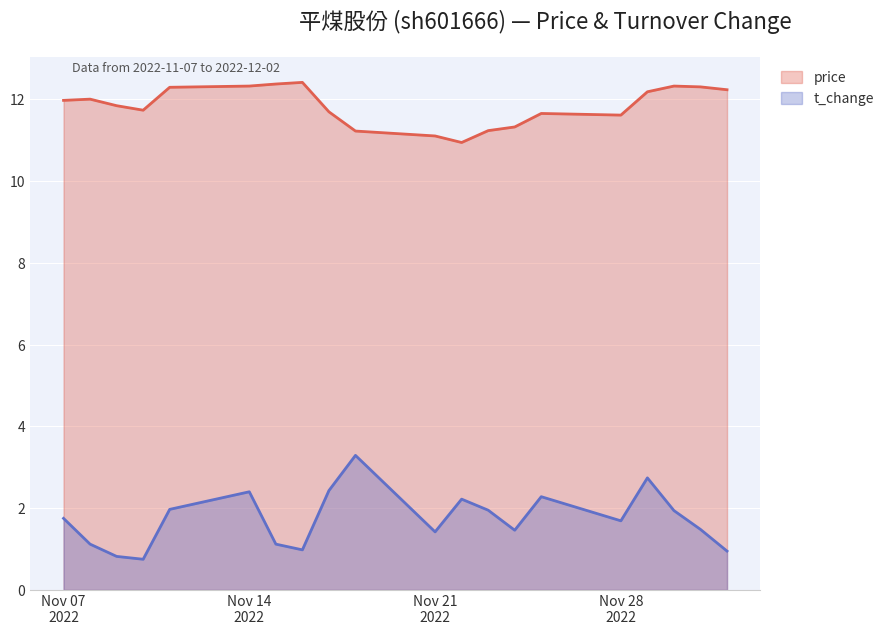

Which category has the highest value across all series?

2022-11-16